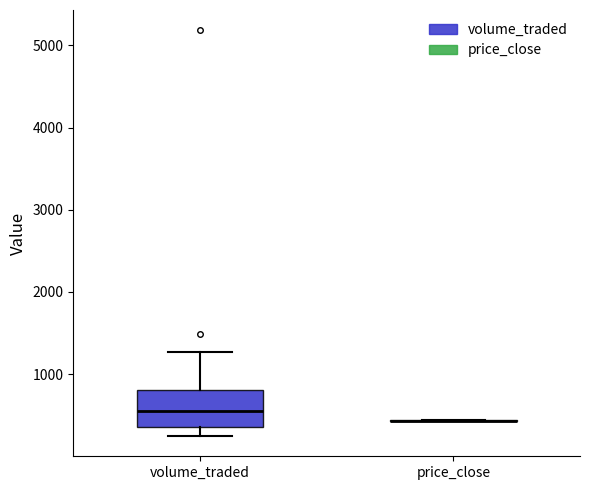

Reading left to right, transcribe this box plot: for each box, give where its median line is, the range the box spans, and where its two whiskers end, as read against the y-axis. The values are not printed on the chart, so give them approximately, as read against the axis.

volume_traded: median 500, box 400 to 800, whiskers 200 to 1300
price_close: box collapsed to a line at 400, whiskers 400 to 400